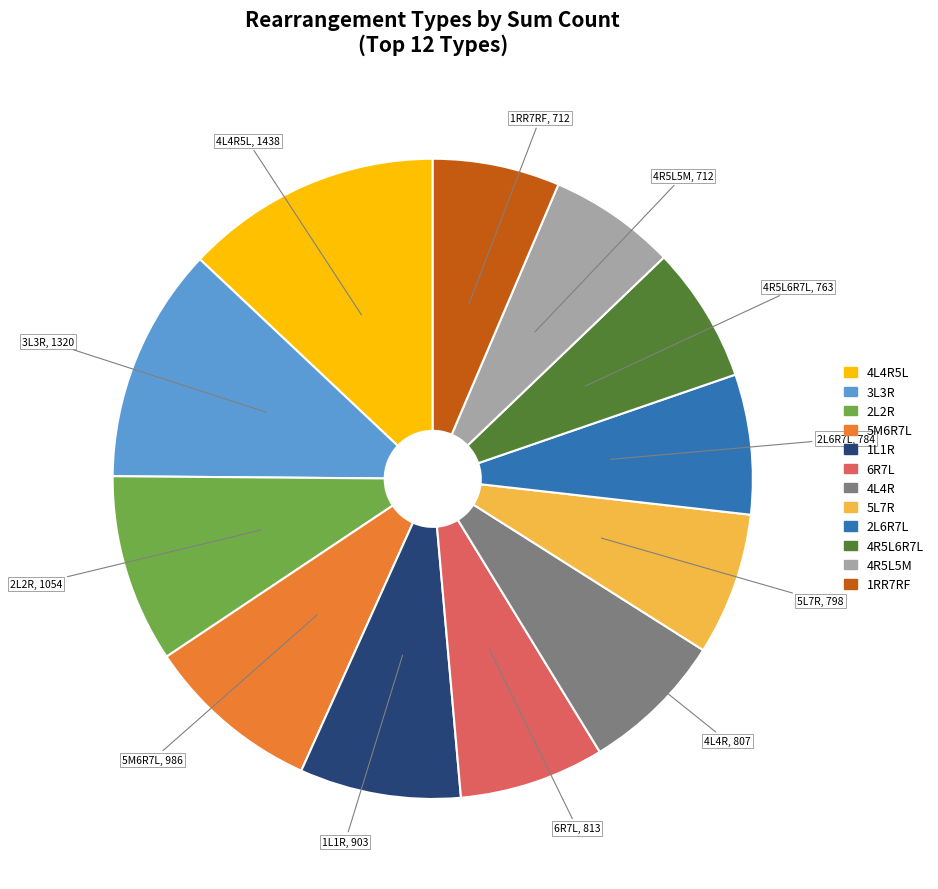

Is there a majority slice in this chart?

No